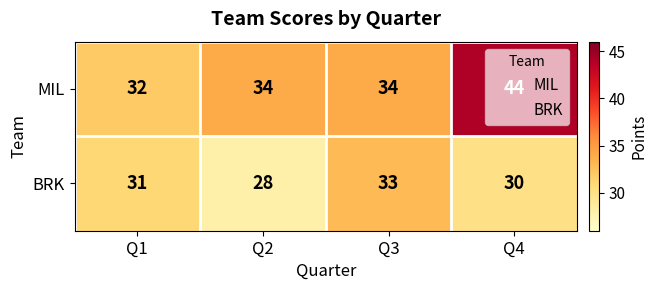

What is the difference between the MIL values at Q3 and Q4?

10